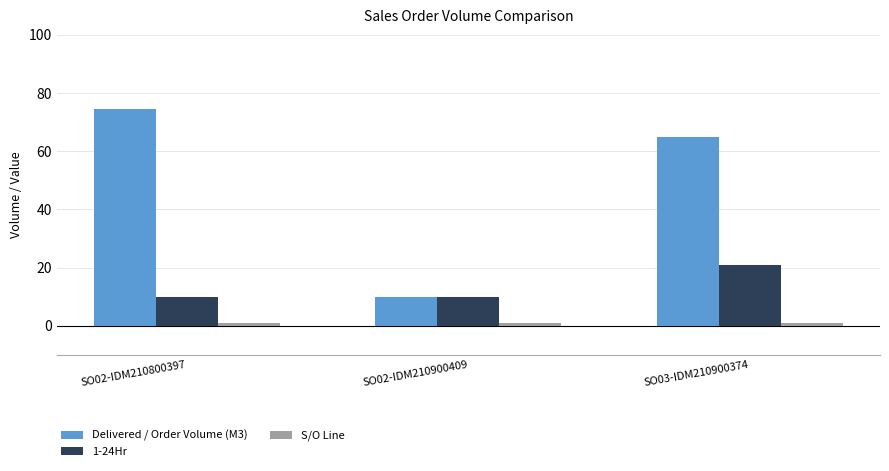

The 1-24Hr series shows 10.0 at SO02-IDM210800397. True or false?

True